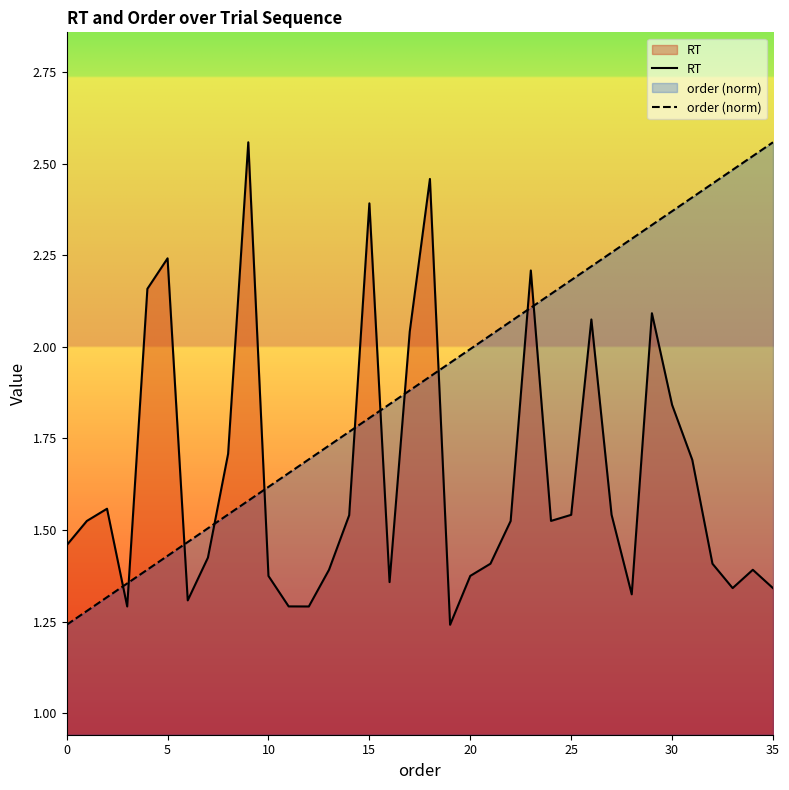

Which series has the largest total across all categories?

order (norm)